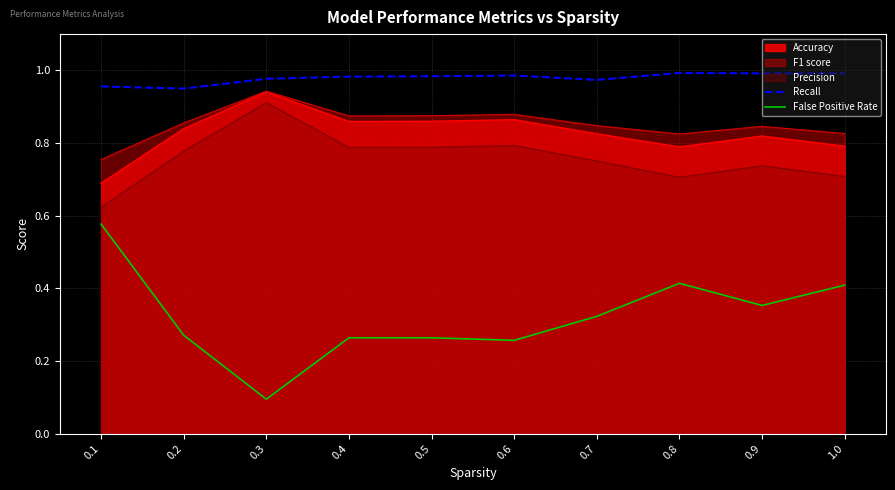

True or false: False Positive Rate and Recall cross at least once.

False